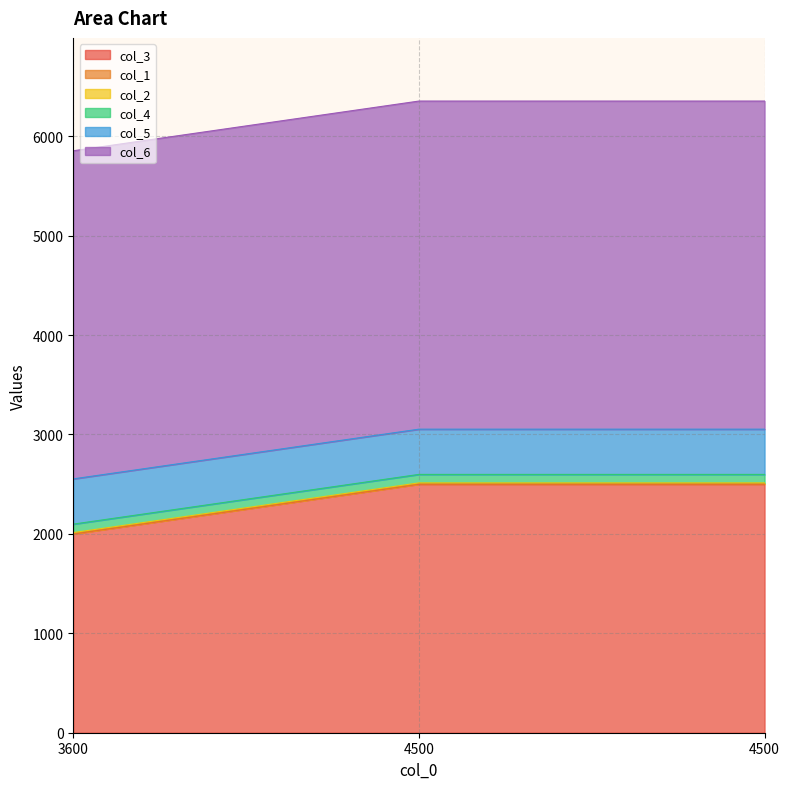

What is the value of the col_5 point at the 2nd from the left?

455